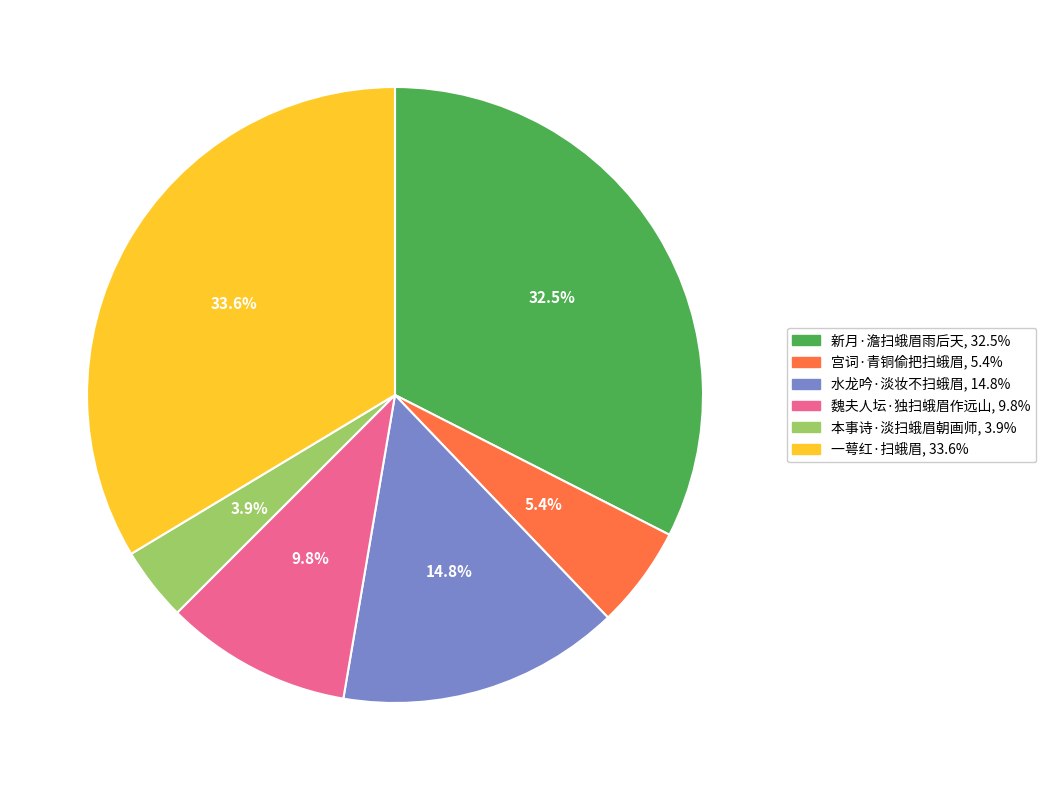

How many slices are in this pie chart?

6